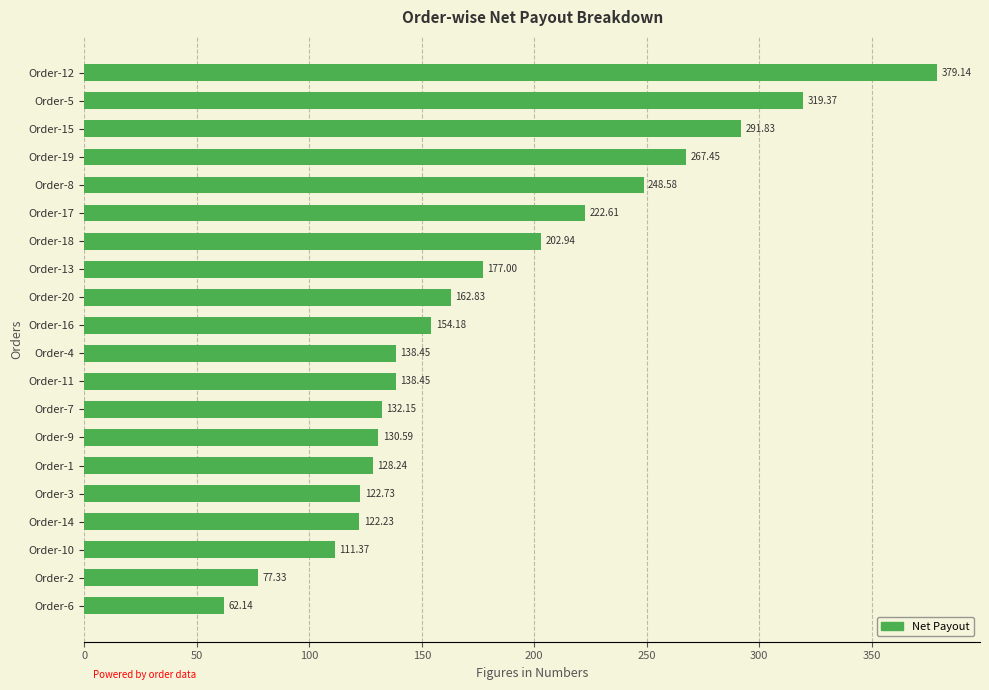

What is the average value?

179.5